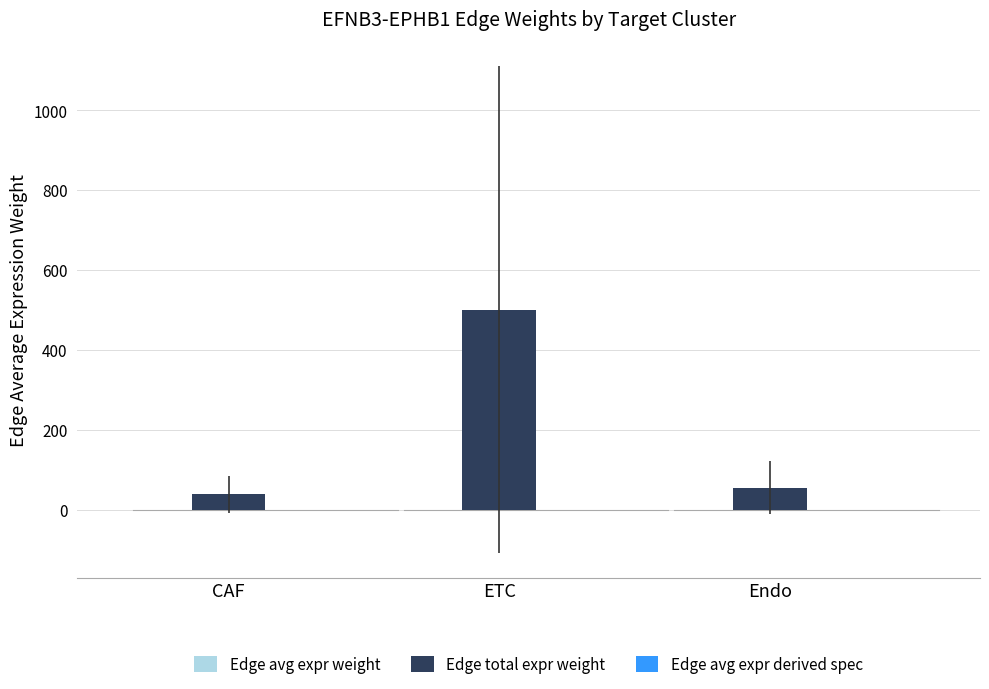

Is it true that Edge total expr weight equals 38.6 at CAF?

True